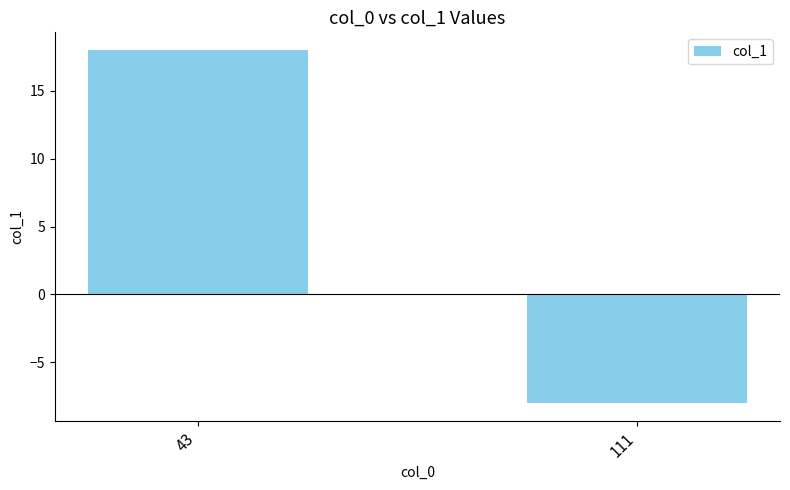

Does the chart contain any negative values?

Yes